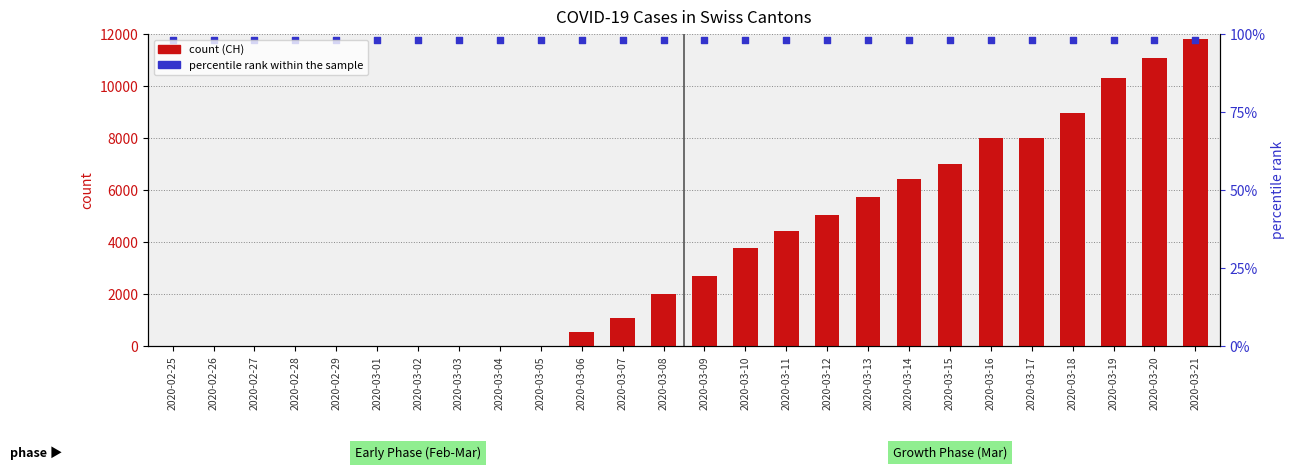

Which series has the largest Y range (max minus min)?

CH